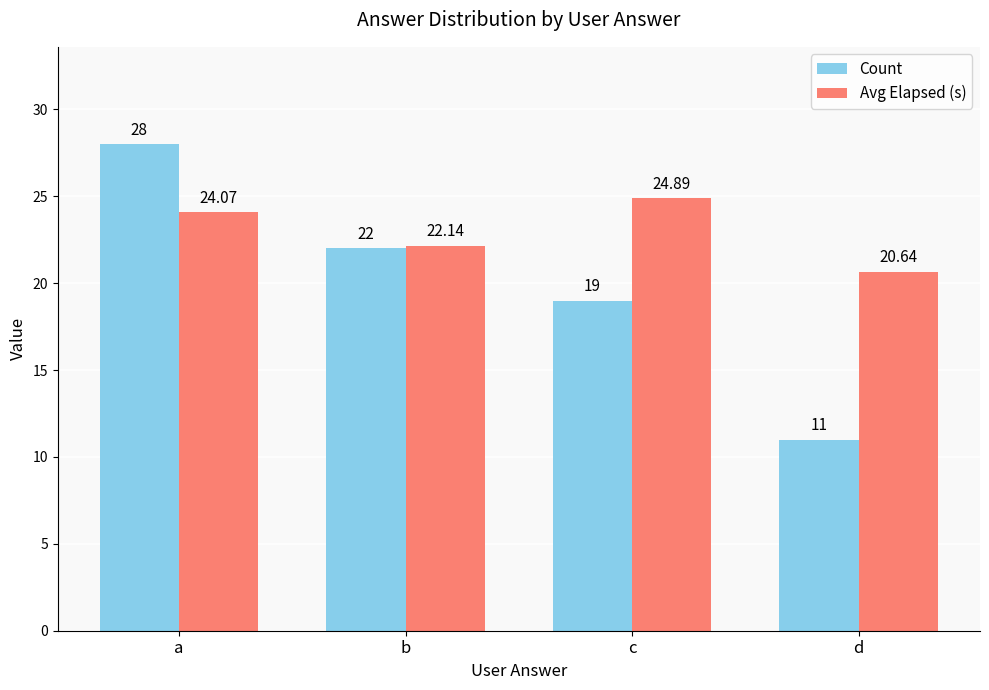

At which category does the chart reach its peak across all series?

a